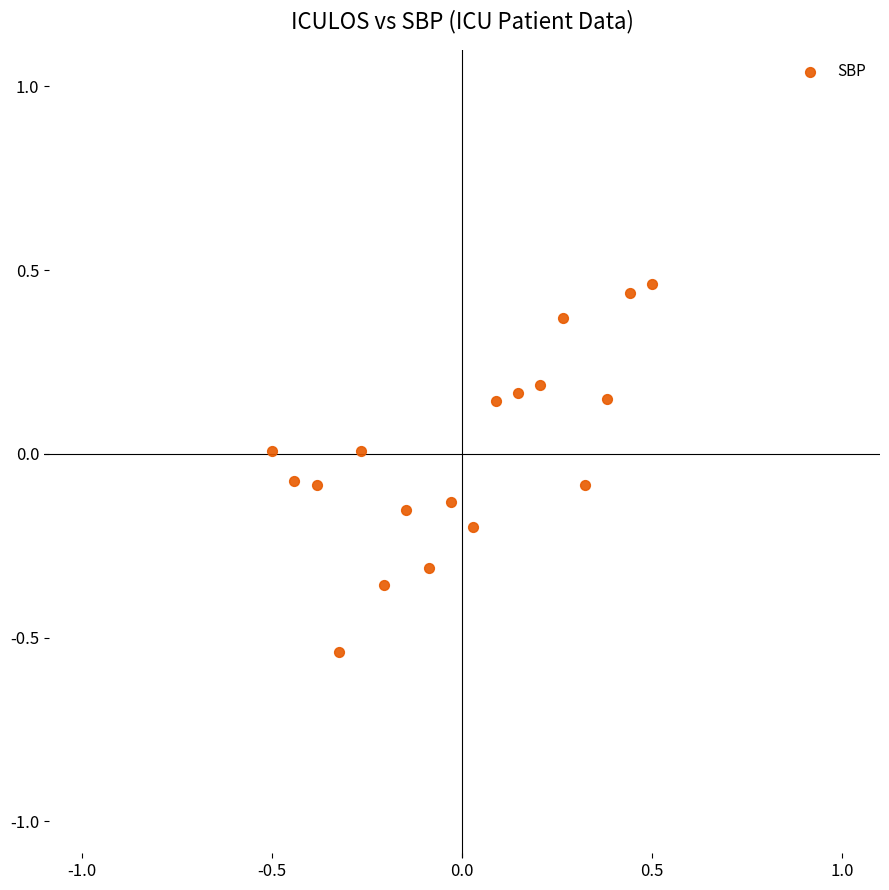

What is the range of Y values (max minus min)?

1.0